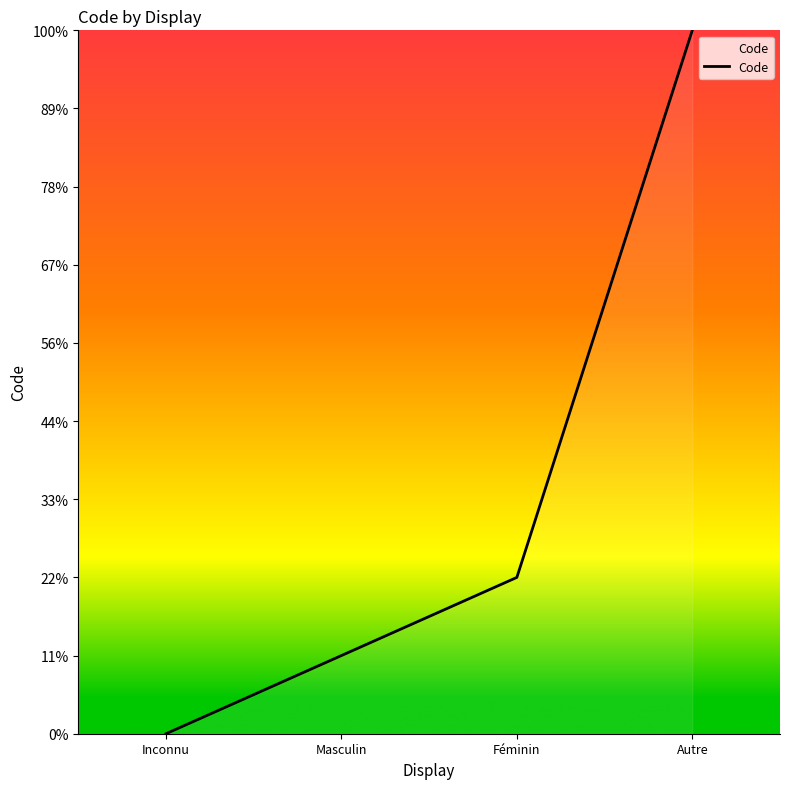

Is it true that the value at Féminin is 2?

True